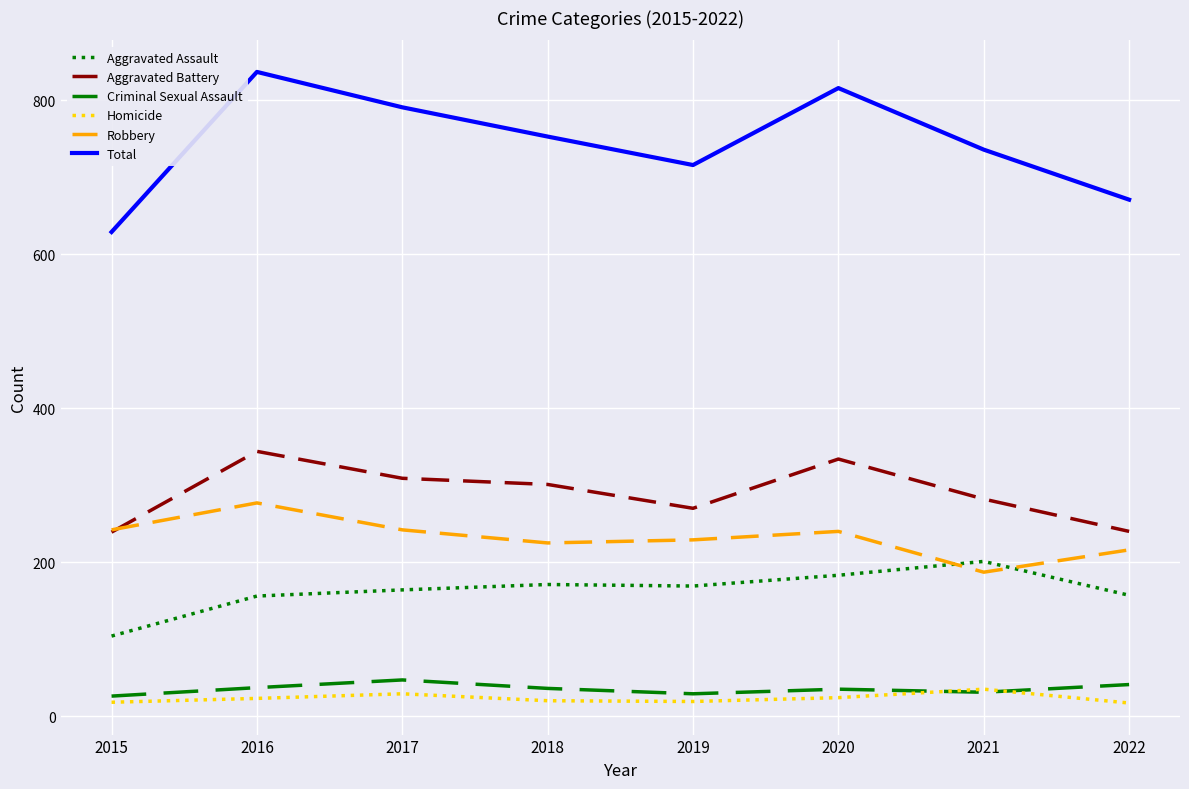

What is the maximum value for Criminal Sexual Assault?

47